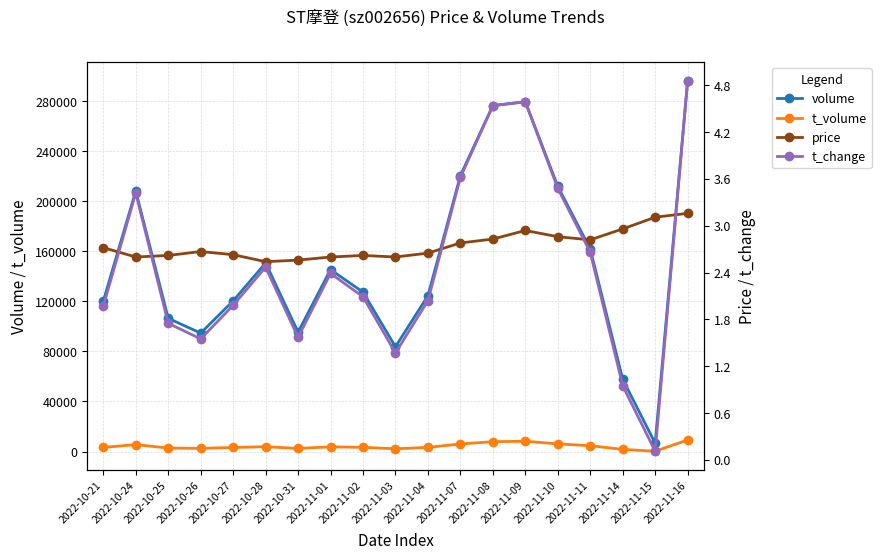

Which series has the largest range (max minus min)?

volume